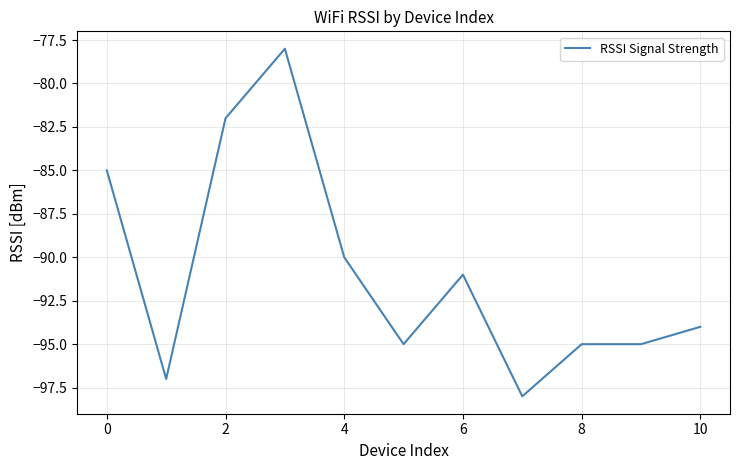

What is the difference between the maximum and minimum values?

20